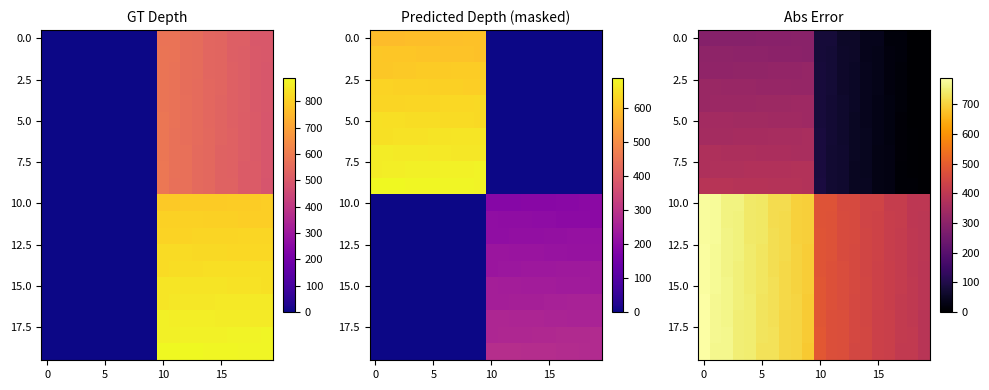

Which series has the largest total across all categories?

10.0